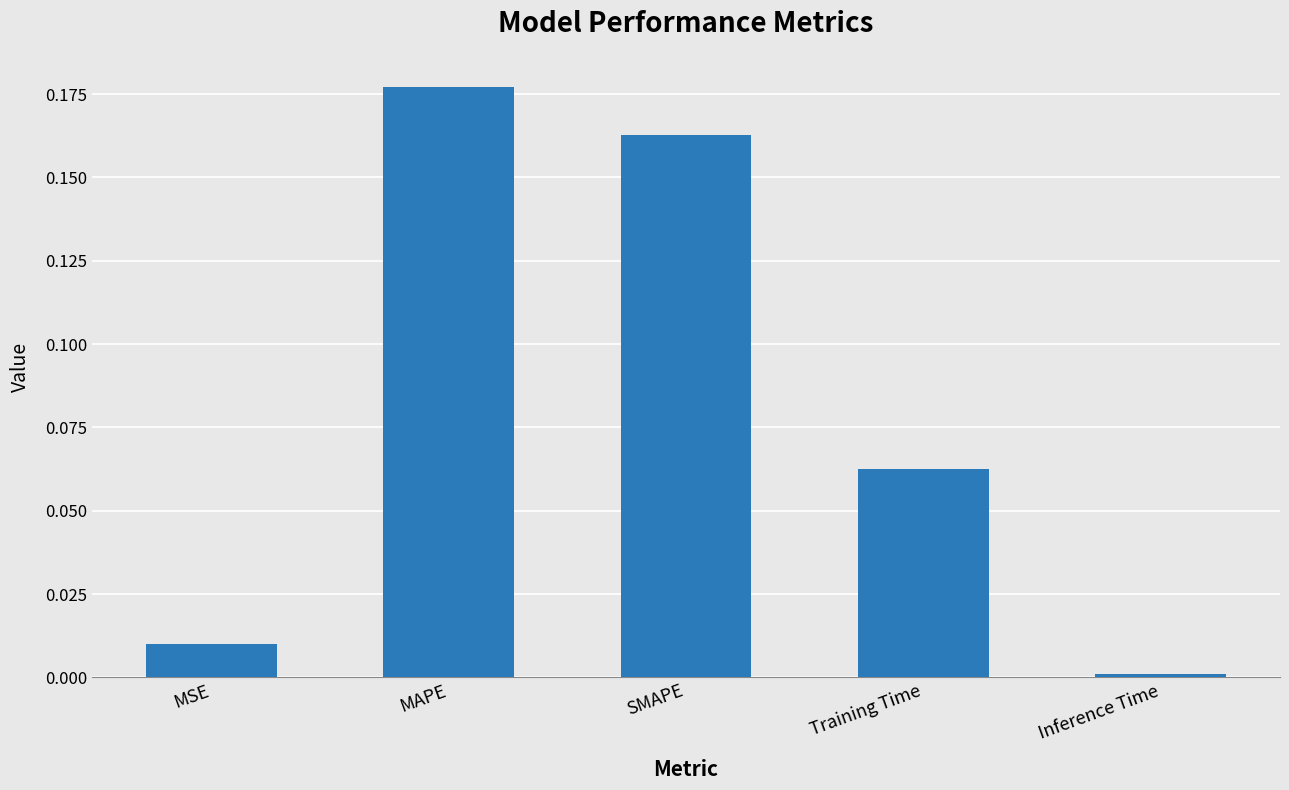

At which category does the chart reach its minimum across all series?

Inference Time